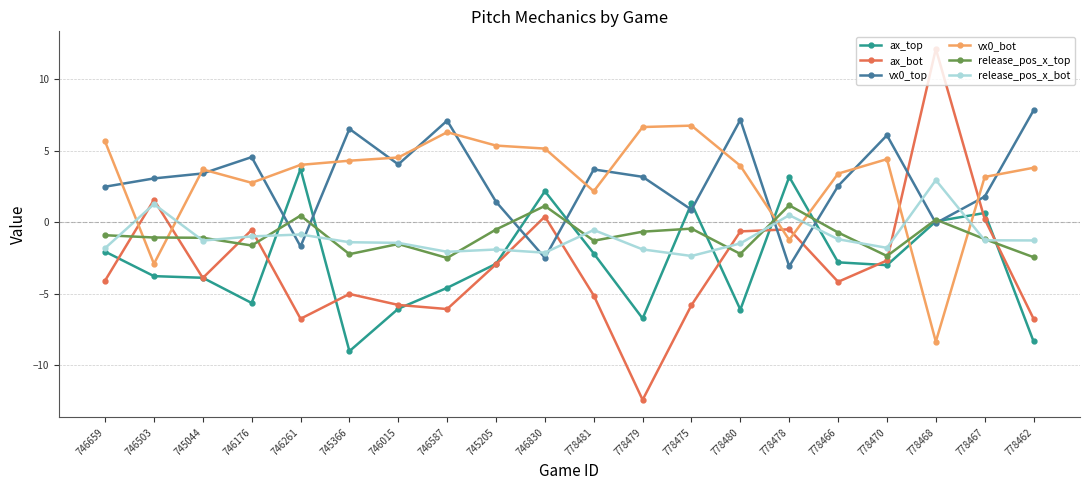

Count the number of data series in this chart.

6